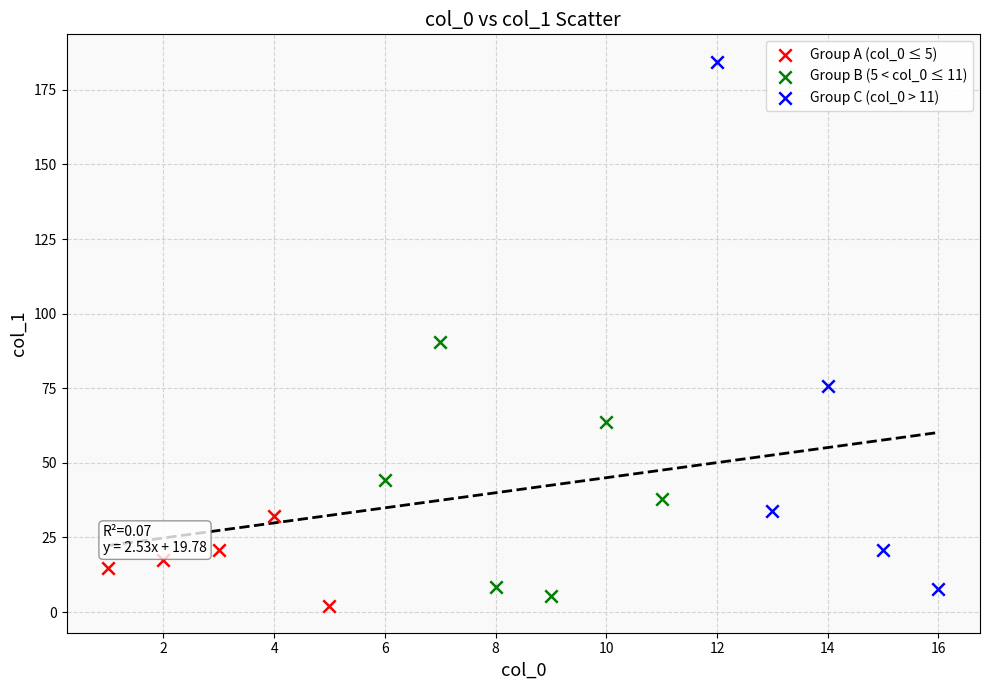

Which series reaches the maximum Y coordinate?

Group C (col_0 > 11)